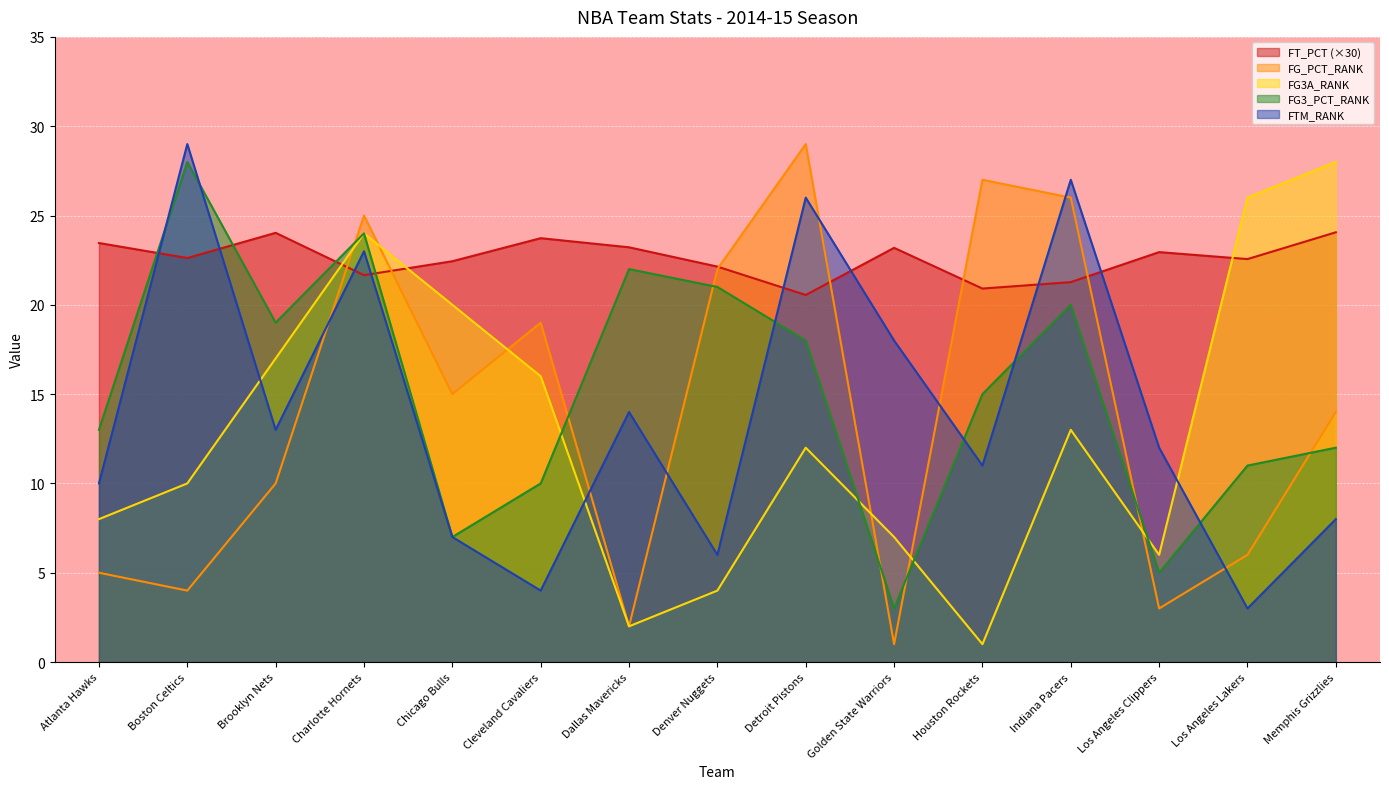

How many lines are shown in the chart?

5